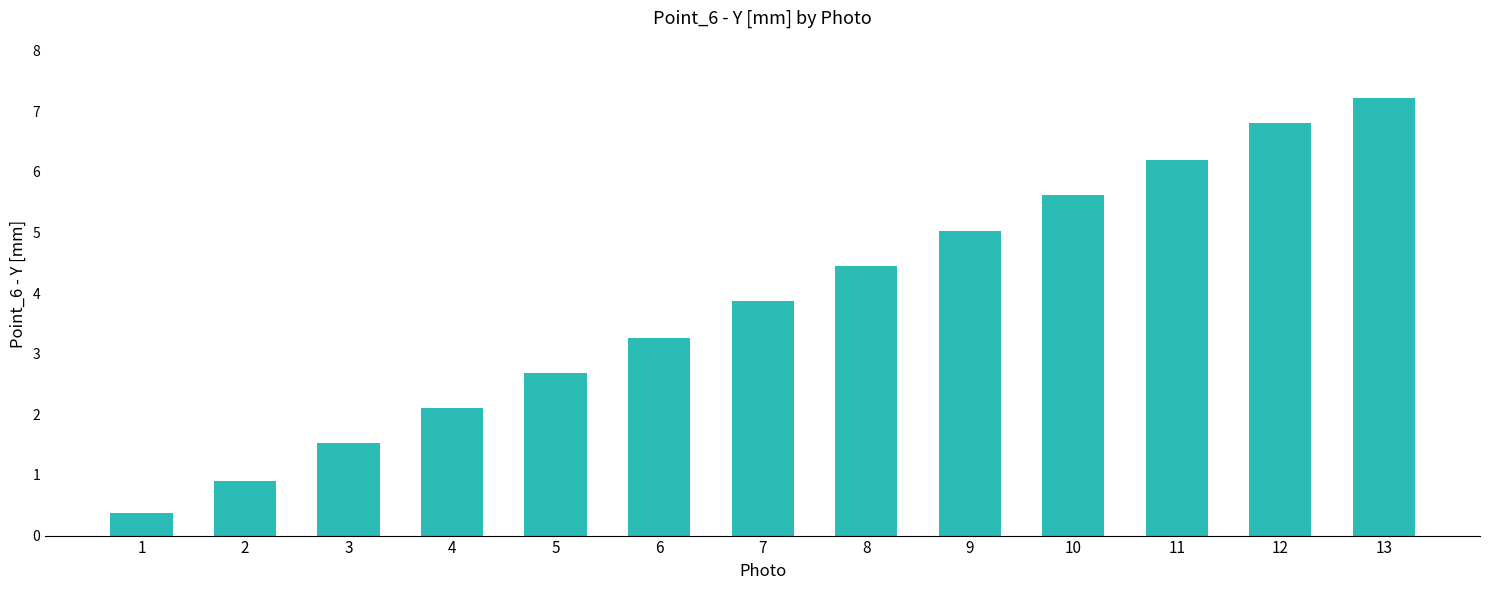

What is the sum of all values?

50.0